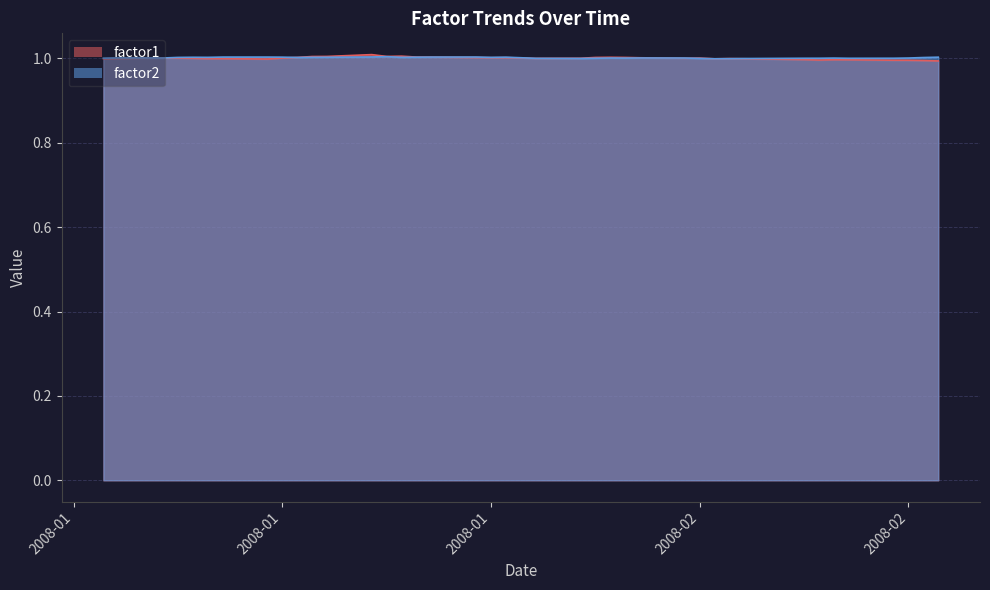

Which category has the highest value across all series?

2008-01-21